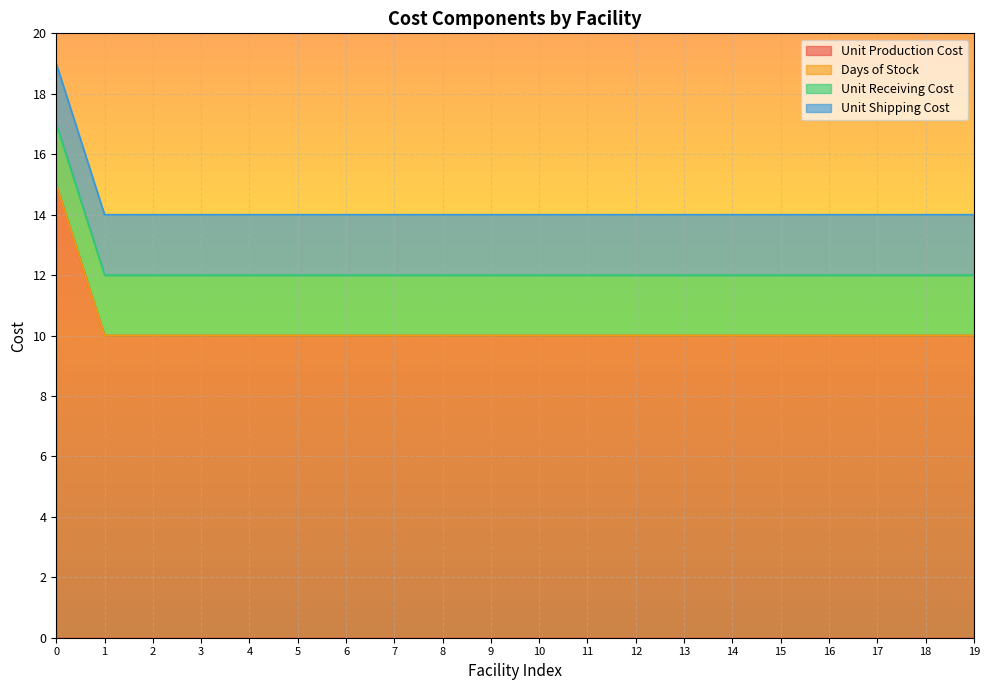

How many lines are shown in the chart?

4